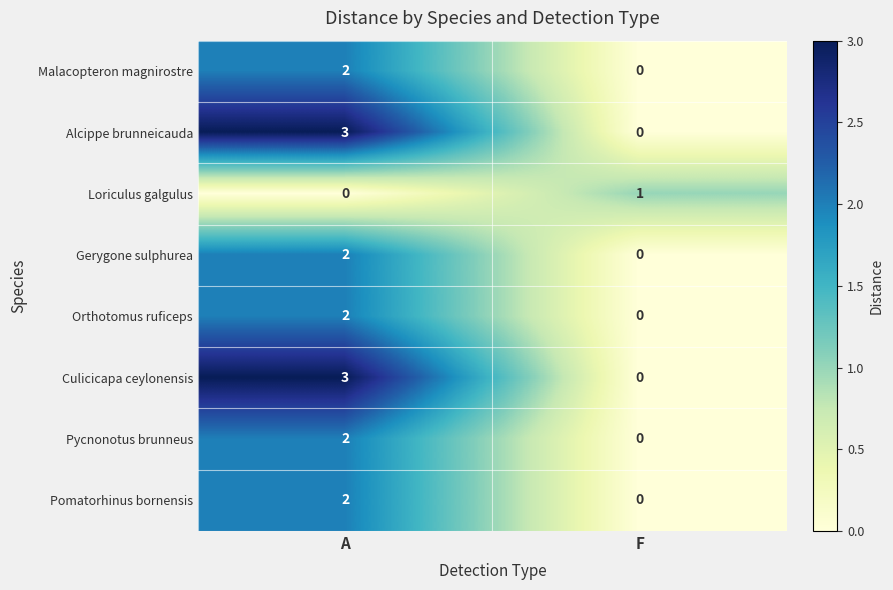

Reading left to right, transcribe all the data shown in this chart.

Malacopteron magnirostre: A=2	F=0
Alcippe brunneicauda: A=3	F=0
Loriculus galgulus: A=0	F=1
Gerygone sulphurea: A=2	F=0
Orthotomus ruficeps: A=2	F=0
Culicicapa ceylonensis: A=3	F=0
Pycnonotus brunneus: A=2	F=0
Pomatorhinus bornensis: A=2	F=0